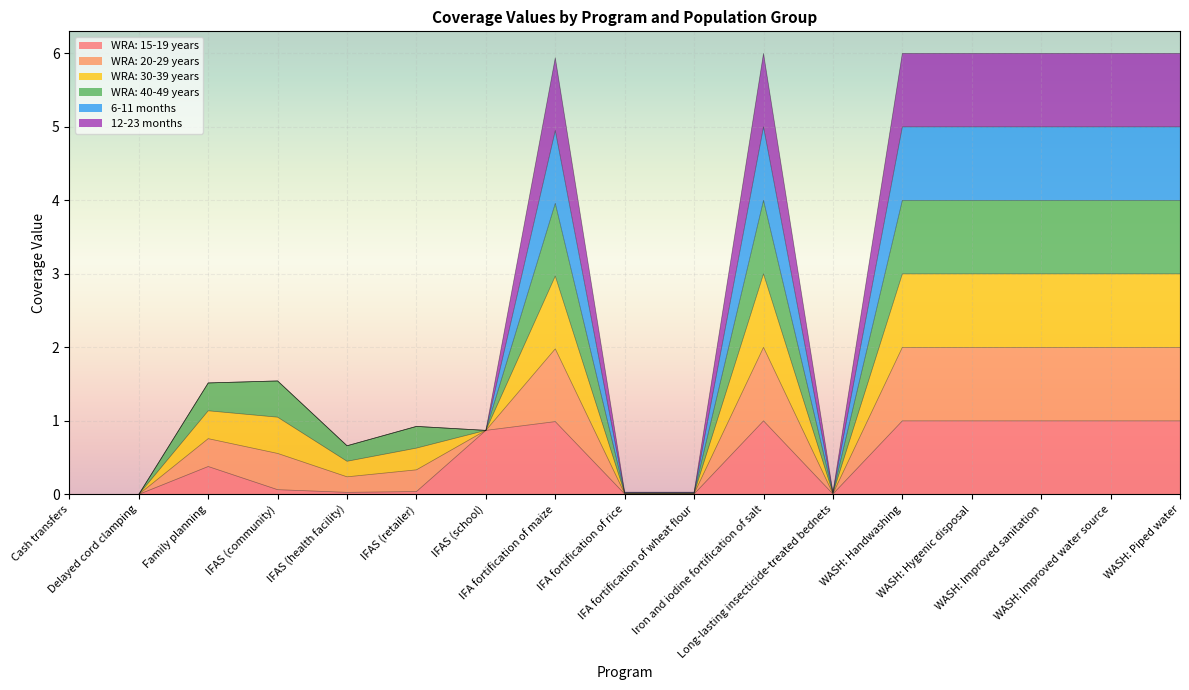

The WRA: 30-39 years series shows 0.0 at IFA fortification of rice. True or false?

False